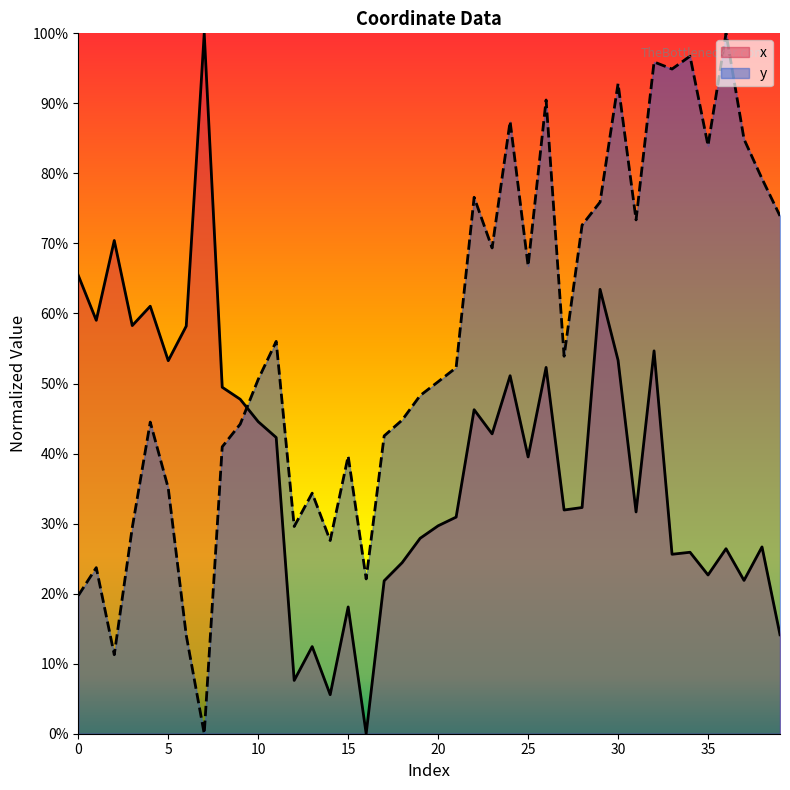

Which series has the largest total across all categories?

y